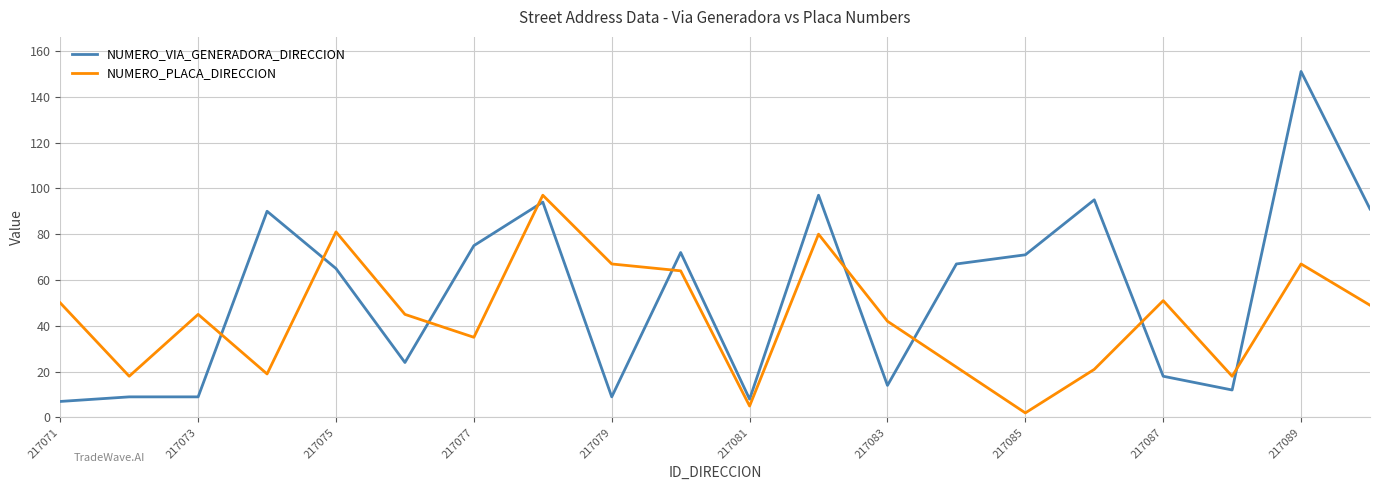

What are all the series names shown in the legend?

NUMERO_VIA_GENERADORA_DIRECCION, NUMERO_PLACA_DIRECCION